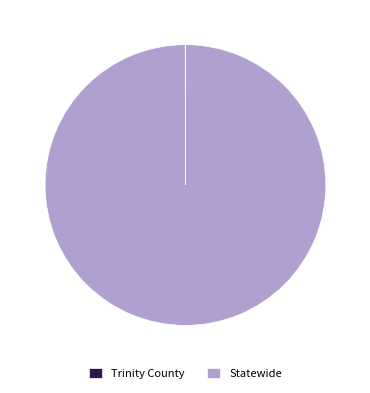

Is it true that Statewide is 100% of the pie?

True